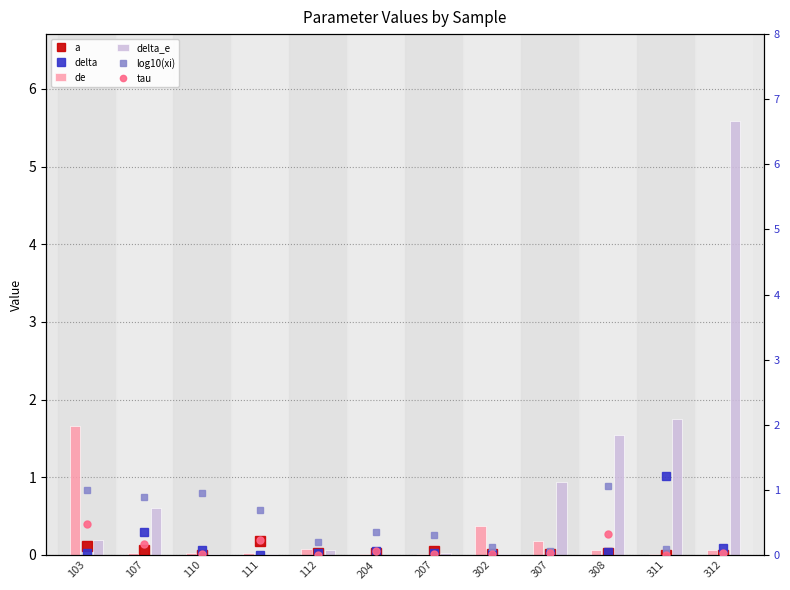

The value of tau at 311 is 0.0. True or false?

False